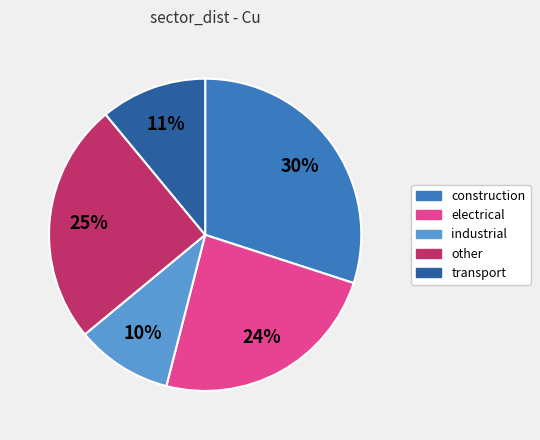

Do construction and electrical together represent more than half of the pie?

Yes